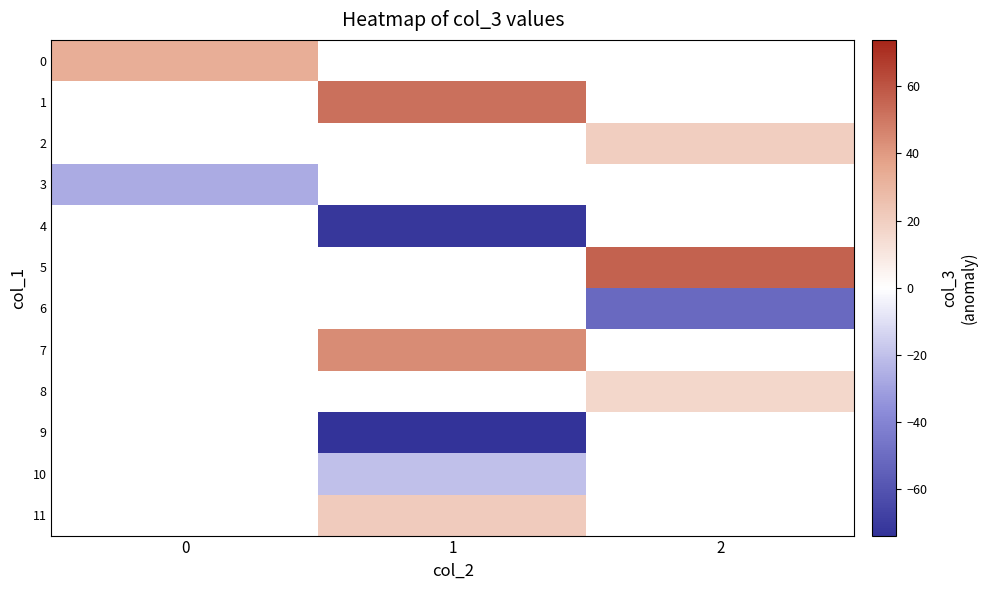

How many data points in 11 are above 21?

1